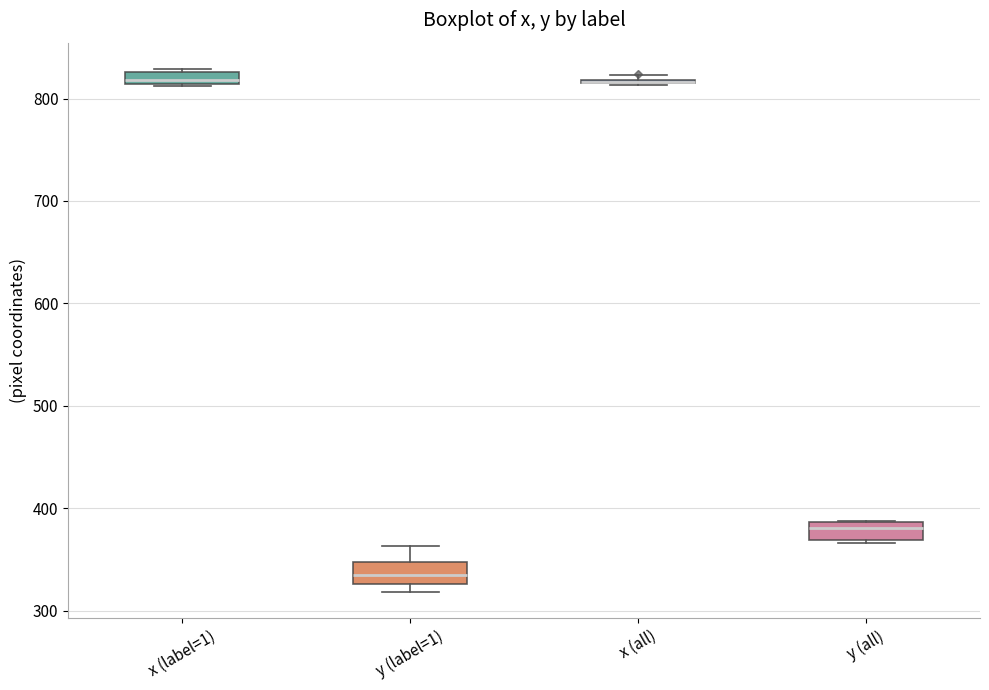

Where does the median line of the box for y (all) sit on the y-axis? The values are not printed on the chart, so give them approximately, as read against the axis.

380